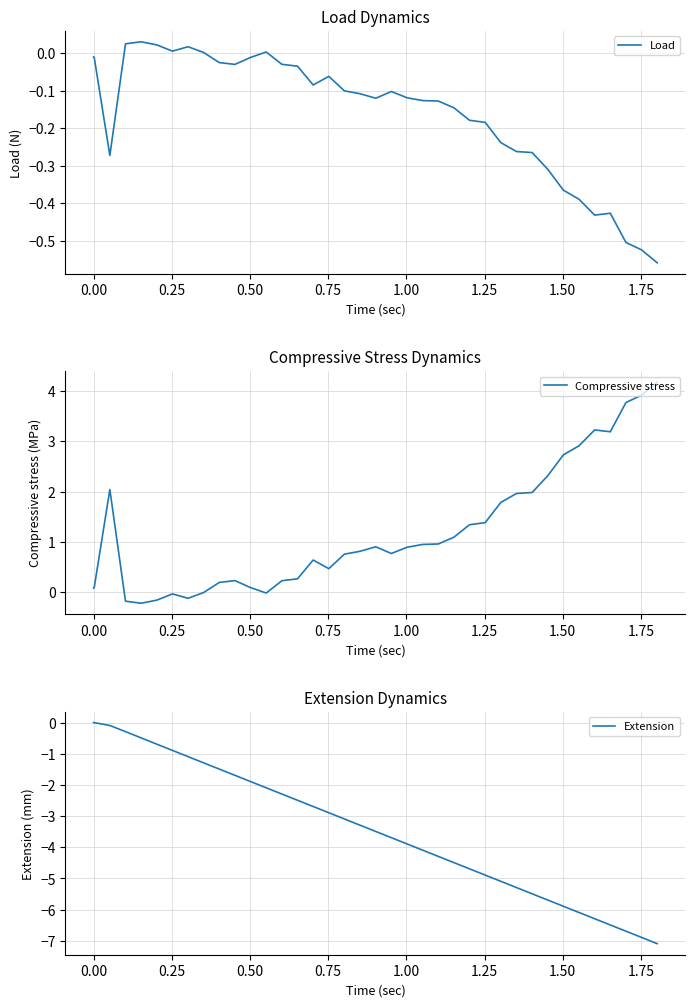

How many data points does each series have?

39